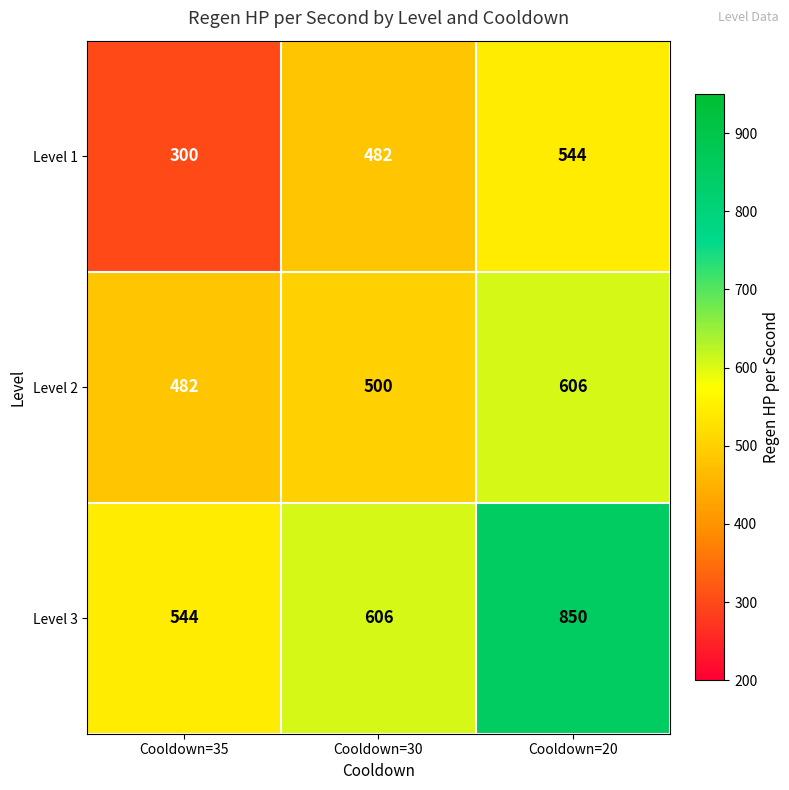

What is the difference between the second highest and minimum values in the Level 1 series?

182